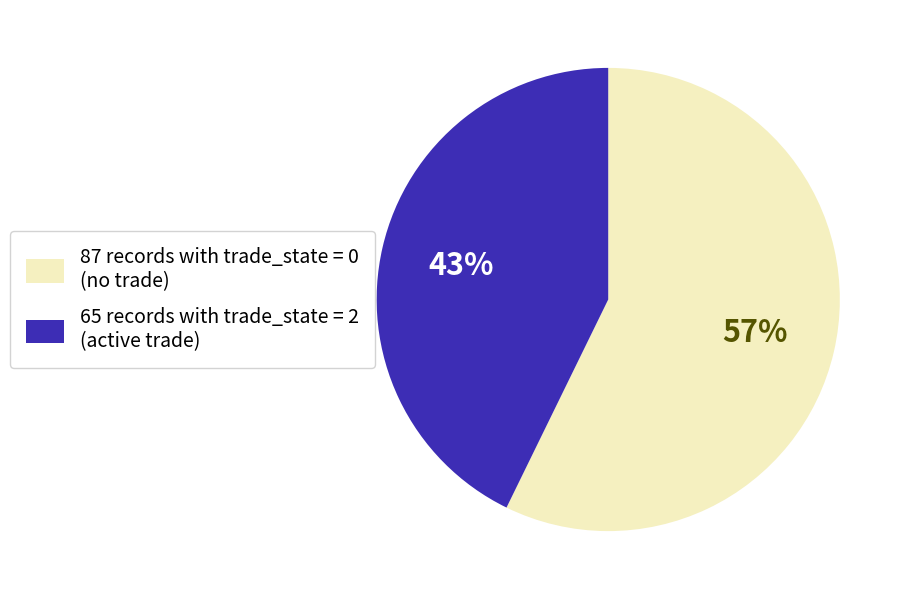

To the nearest percent, what portion does 87 records with trade_state = 0 (no trade) represent?

57%